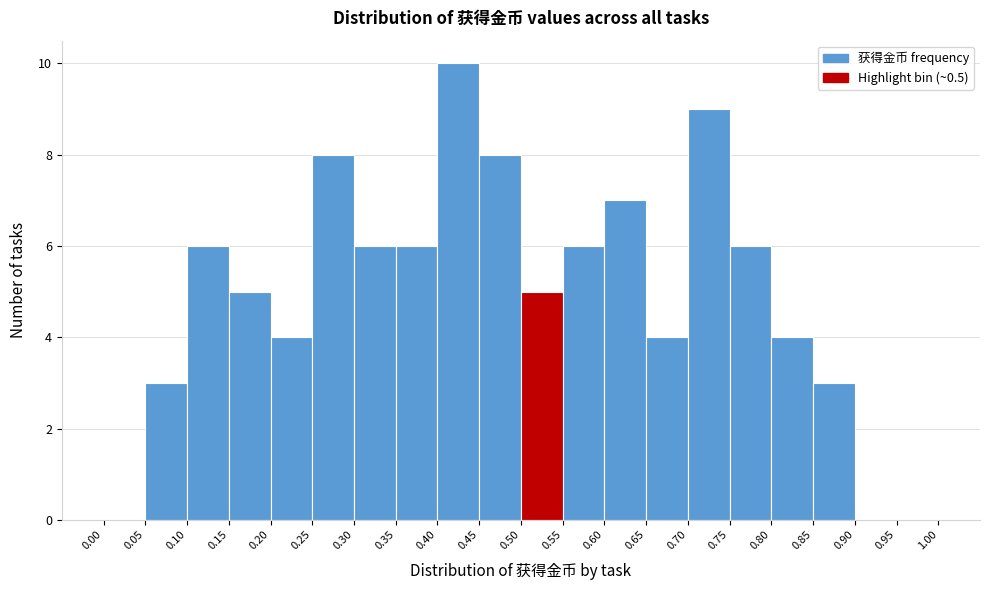

Reading left to right, transcribe this chart: for each bar, give the range it covers on the x-axis and its height. The values are not printed on the chart, so give them approximately, as read against the axis.

0.00 to 0.05: 0
0.05 to 0.10: 3
0.10 to 0.15: 6
0.15 to 0.20: 5
0.20 to 0.25: 4
0.25 to 0.30: 8
0.30 to 0.35: 6
0.35 to 0.40: 6
0.40 to 0.45: 10
0.45 to 0.50: 8
0.50 to 0.55: 5
0.55 to 0.60: 6
0.60 to 0.65: 7
0.65 to 0.70: 4
0.70 to 0.75: 9
0.75 to 0.80: 6
0.80 to 0.85: 4
0.85 to 0.90: 3
0.90 to 0.95: 0
0.95 to 1.00: 0